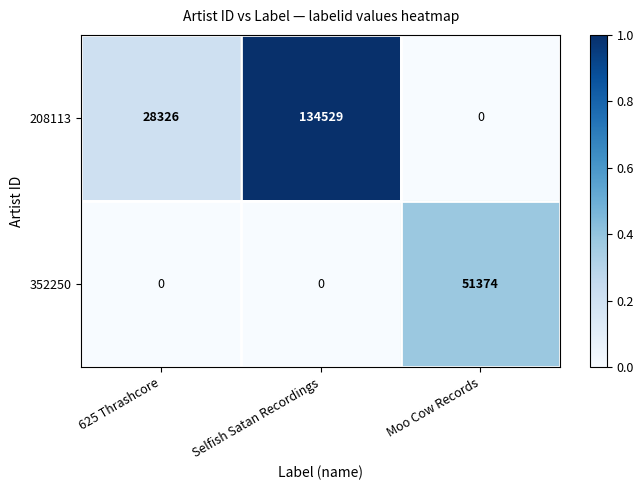

Is it true that 352250 equals 33108 at 625 Thrashcore?

False